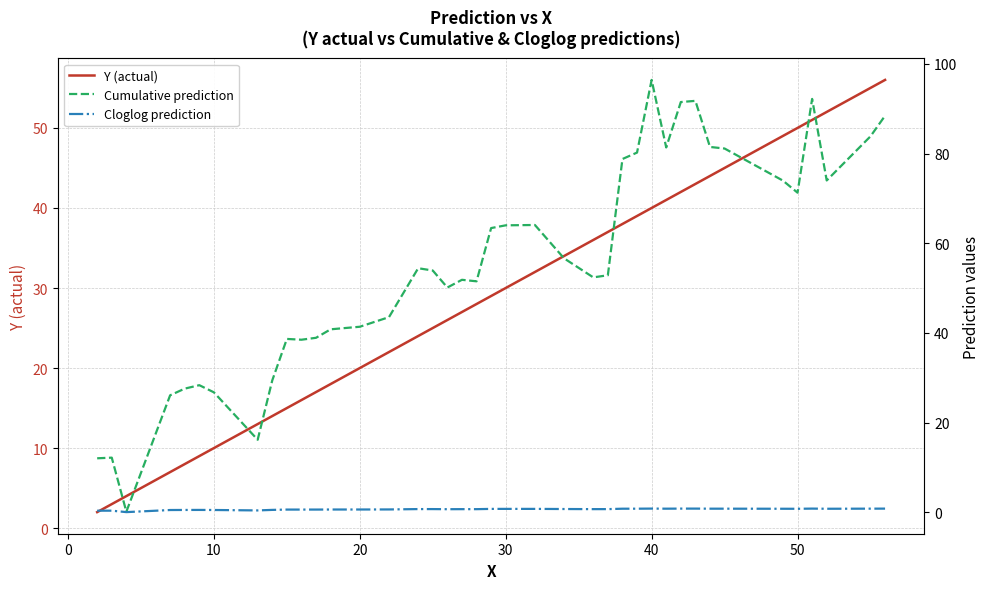

What are all the series names shown in the legend?

Y (actual), Cumulative prediction, Cloglog prediction